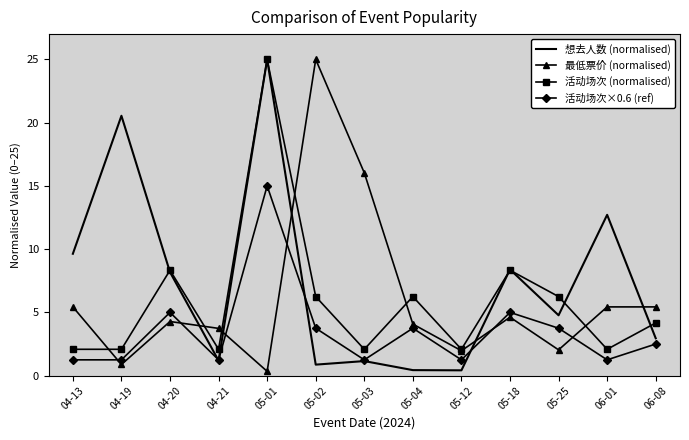

At which label does 活动场次×0.6 (ref) reach its peak?

05-01